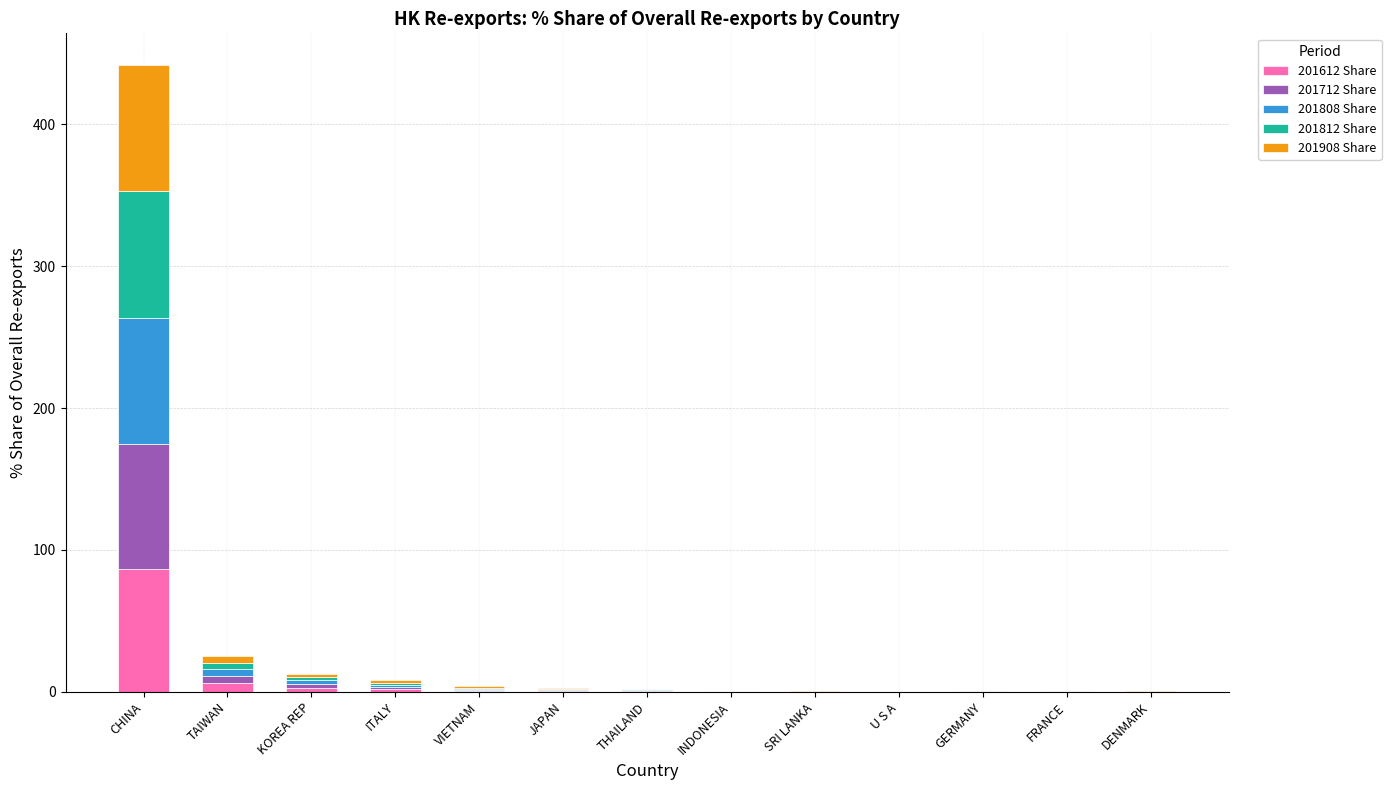

How many data points does each series have?

13